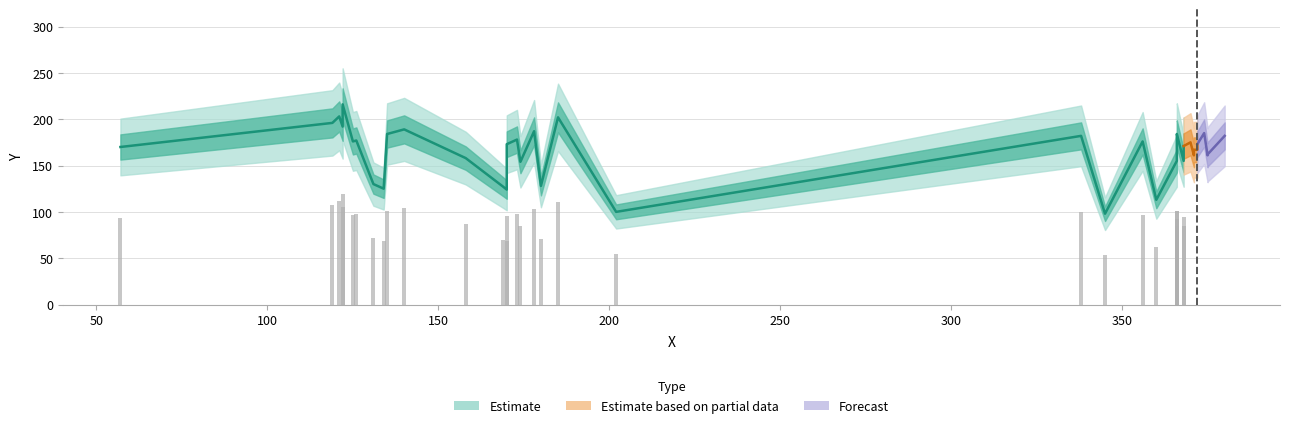

At which label is the value closest to 157?

158